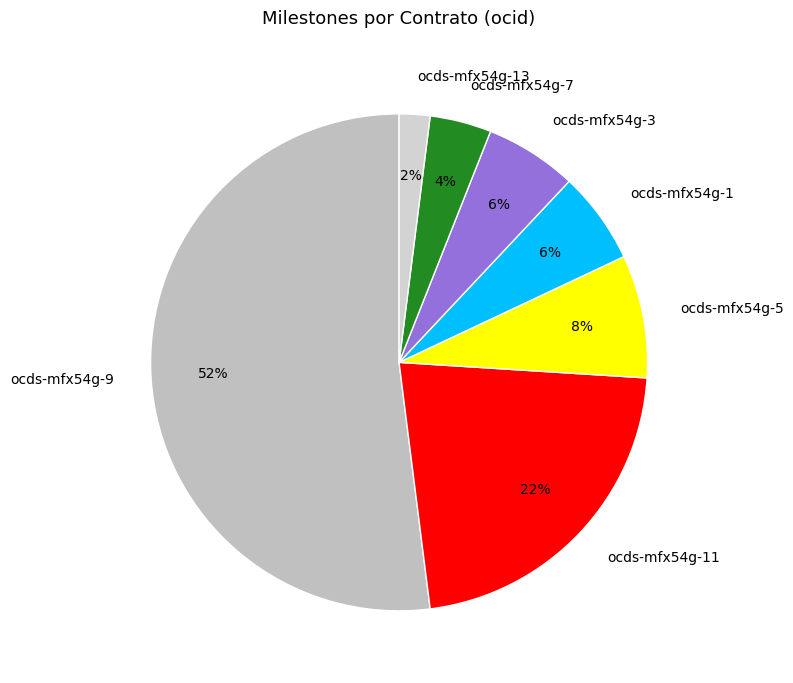

Do ocds-mfx54g-7 and ocds-mfx54g-1 together represent more than half of the pie?

No